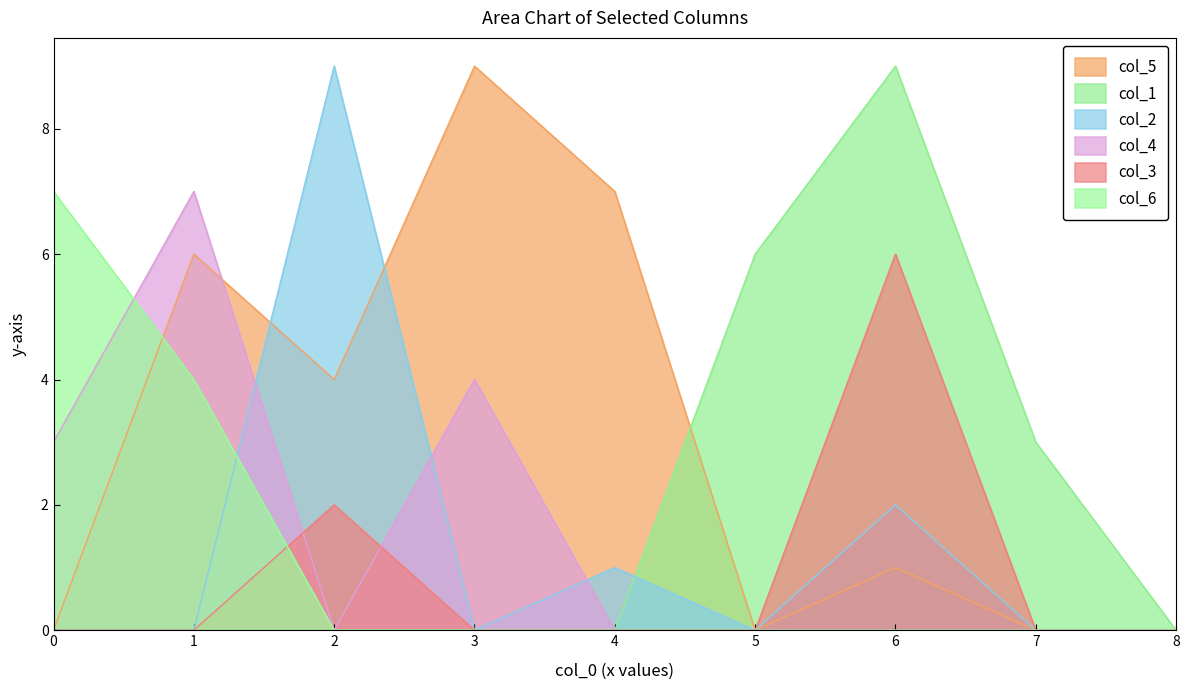

Between 3 and 4, which series saw the biggest shift?

col_4